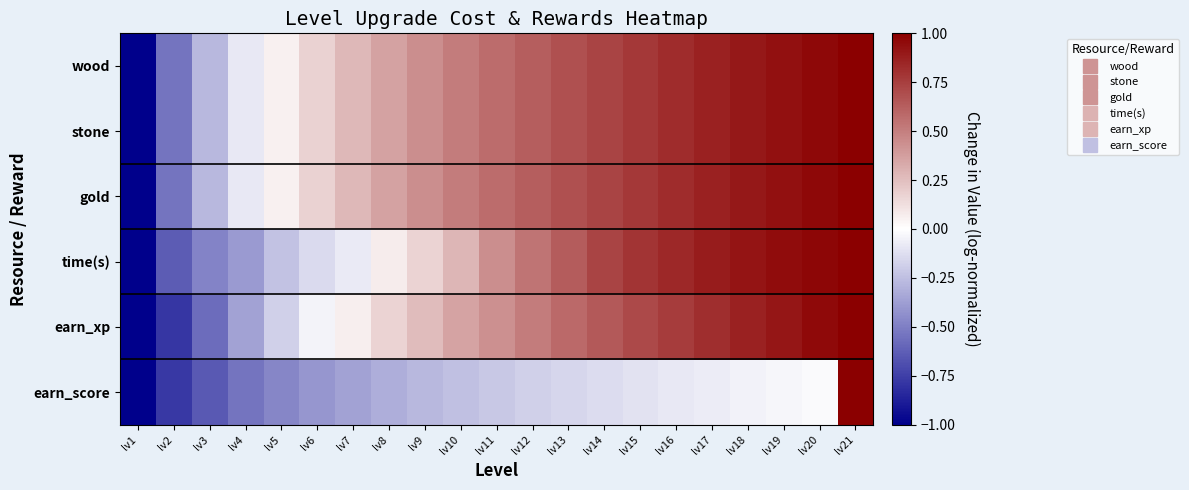

Count the number of categories in the chart.

21